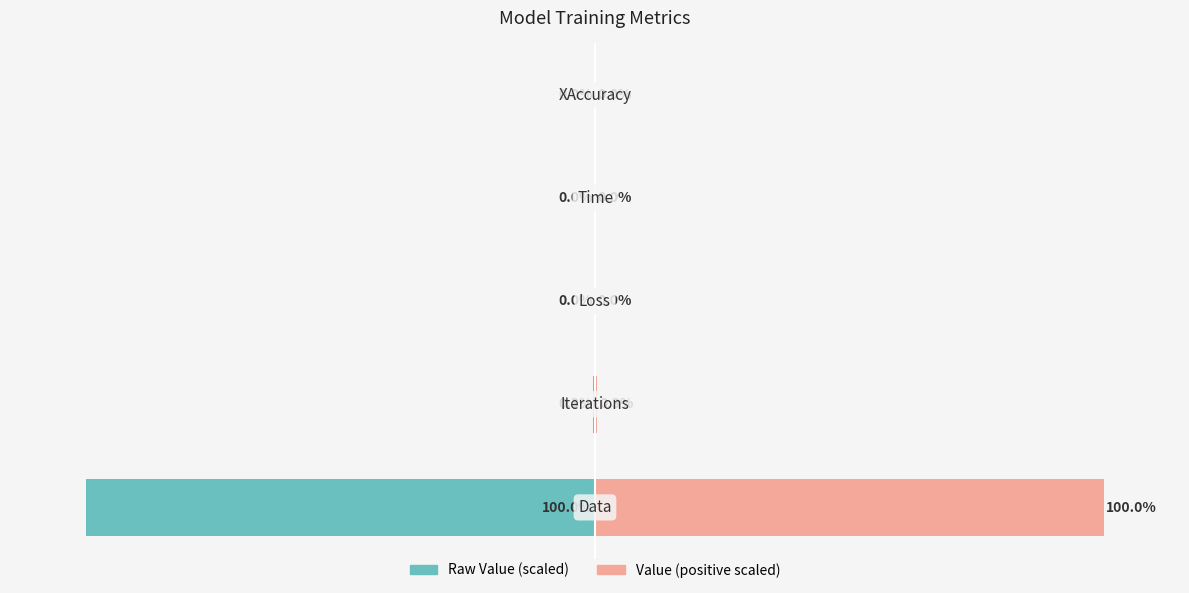

The value of Raw Value (scaled) at 4 is -0.0. True or false?

True